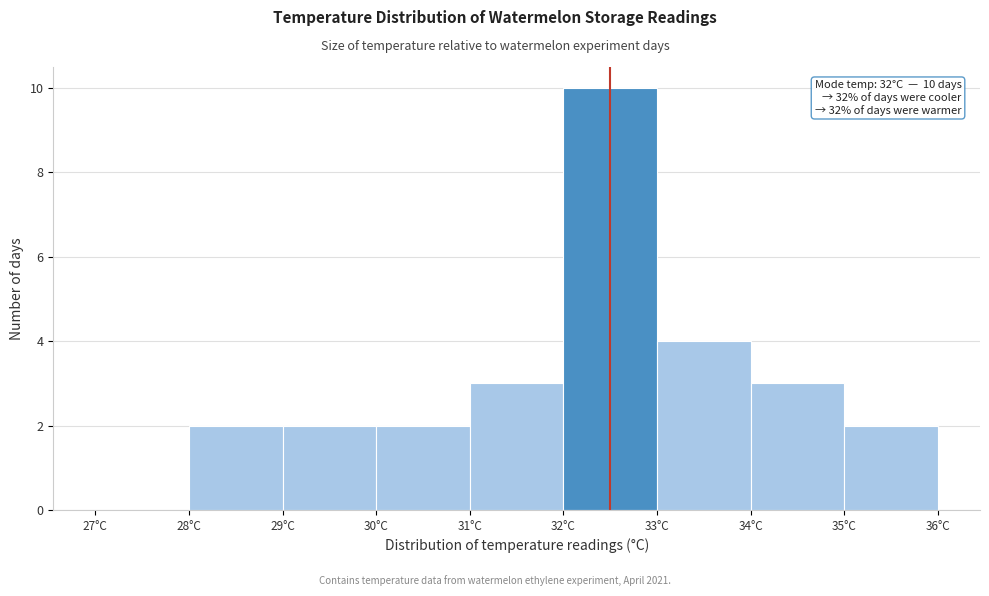

Which range on the x-axis has the tallest bar?

32 to 33